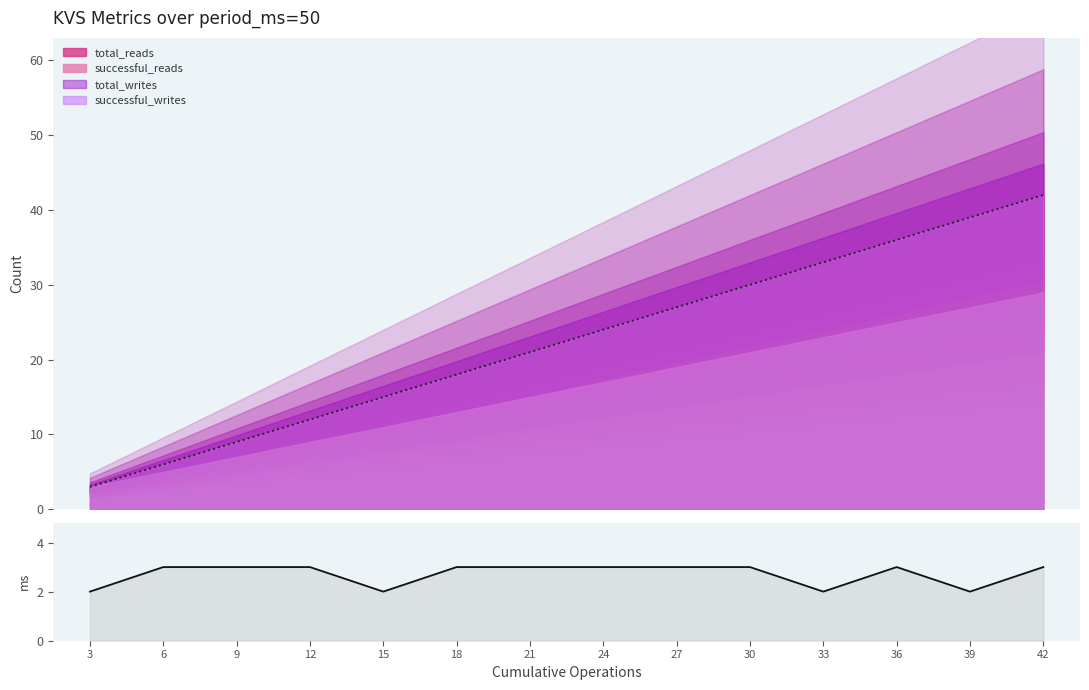

Reading right to left, list all the values displayed in this chart.

42=3	39=2	36=3	33=2	30=3	27=3	24=3	21=3	18=3	15=2	12=3	9=3	6=3	3=2